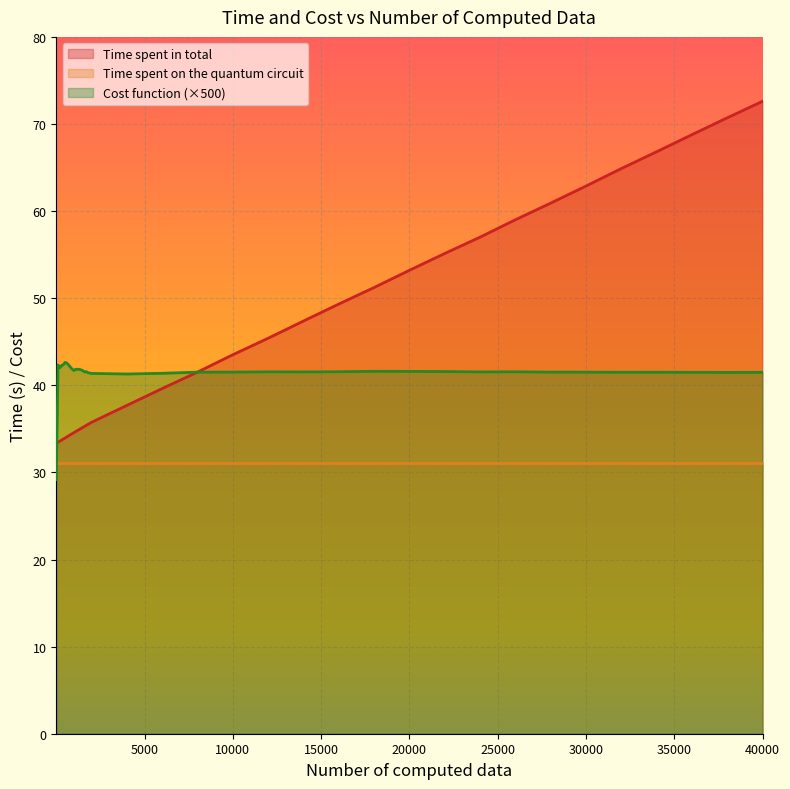

Rank the categories by Cost function value from lowest to highest.

1, 4000, 2000, 6000, 1900, 1800, 38000, 40000, 36000, 32000, 34000, 8000, 30000, 28000, 10000, 1600, 24000, 14000, 12000, 26000, 16000, 1700, 22000, 20000, 18000, 1500, 1000, 1400, 1100, 1300, 1200, 900, 200, 800, 300, 100, 700, 400, 600, 500